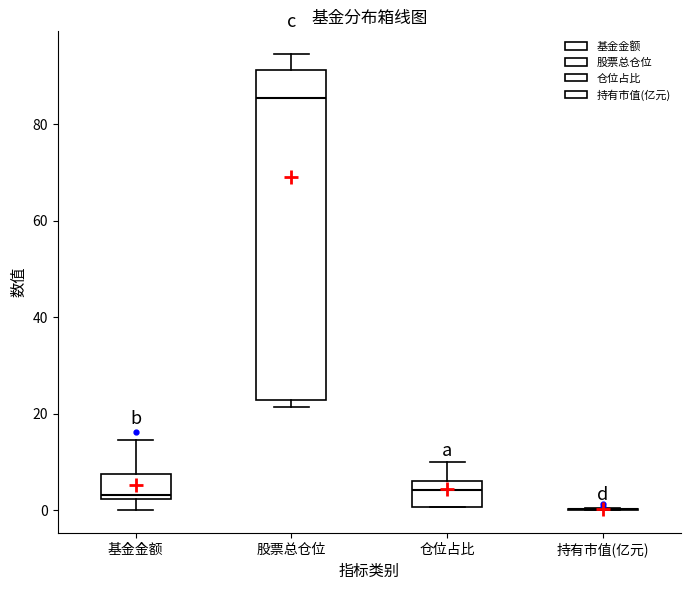

Reading left to right, read every box against the y-axis: the position of its median line, the range the box covers, and the ends of its whiskers. The values are not printed on the chart, so give them approximately, as read against the axis.

基金金额: median 4, box 2 to 8, whiskers 0 to 14
股票总仓位: median 86, box 22 to 92, whiskers 22 (just below the box's lower edge) to 94
仓位占比: median 4, box 0 to 6, whiskers 0 to 10
持有市值(亿元): box collapsed to a line at 0, whiskers 0 to 0